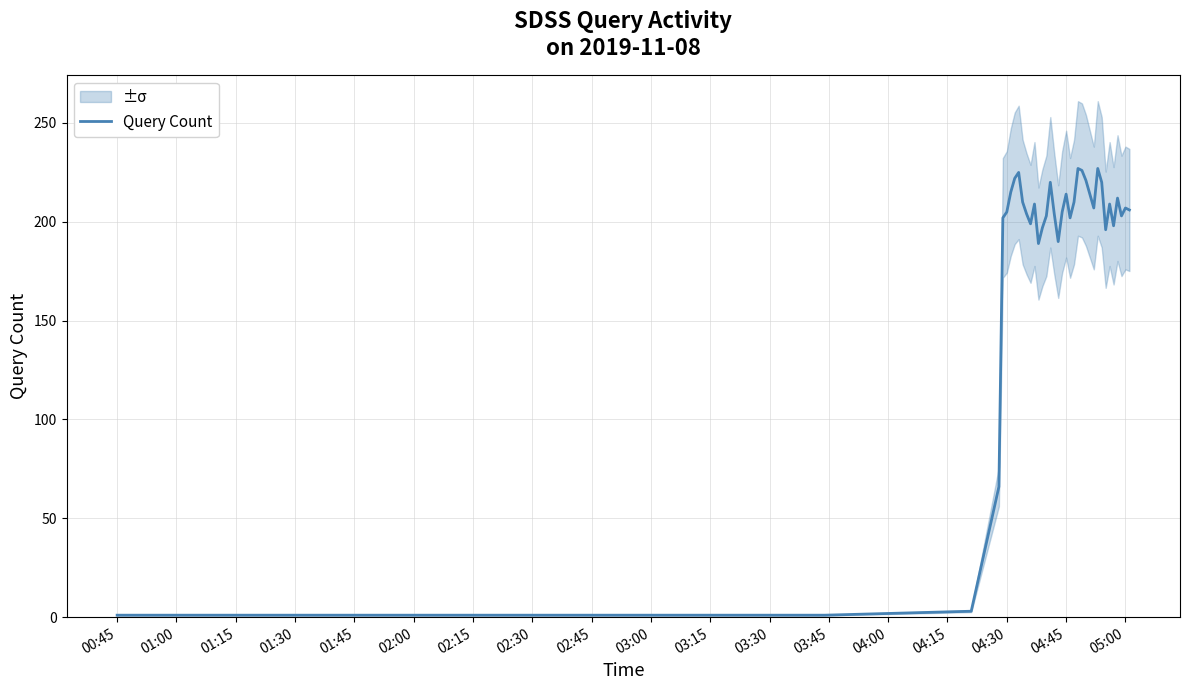

The Query Count series shows 1 at 00:45. True or false?

True